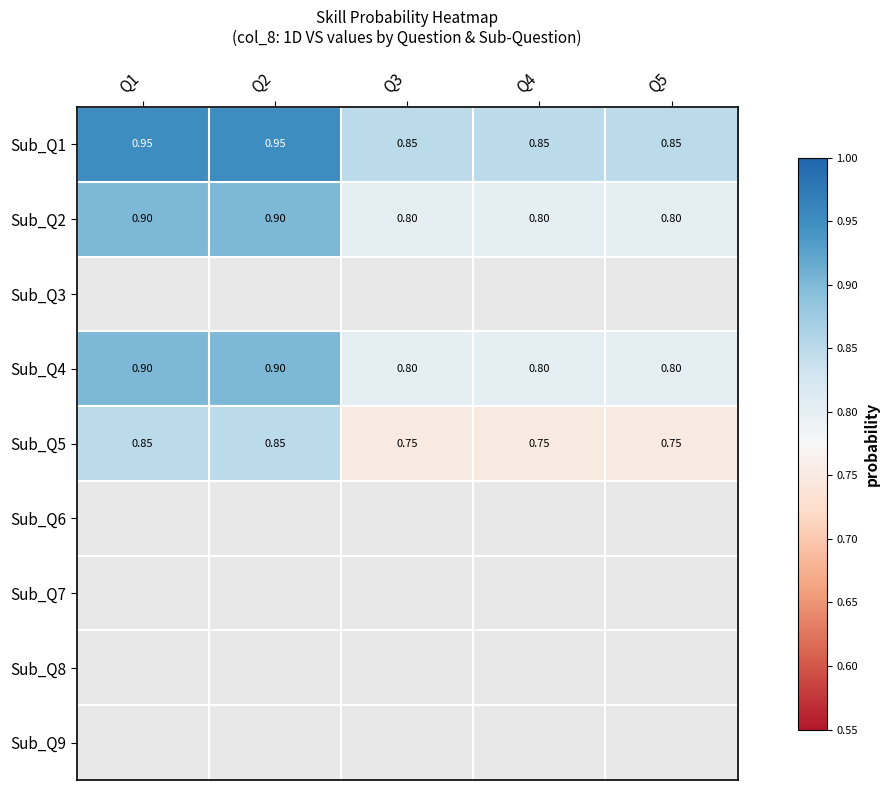

How many series are shown in this chart?

9